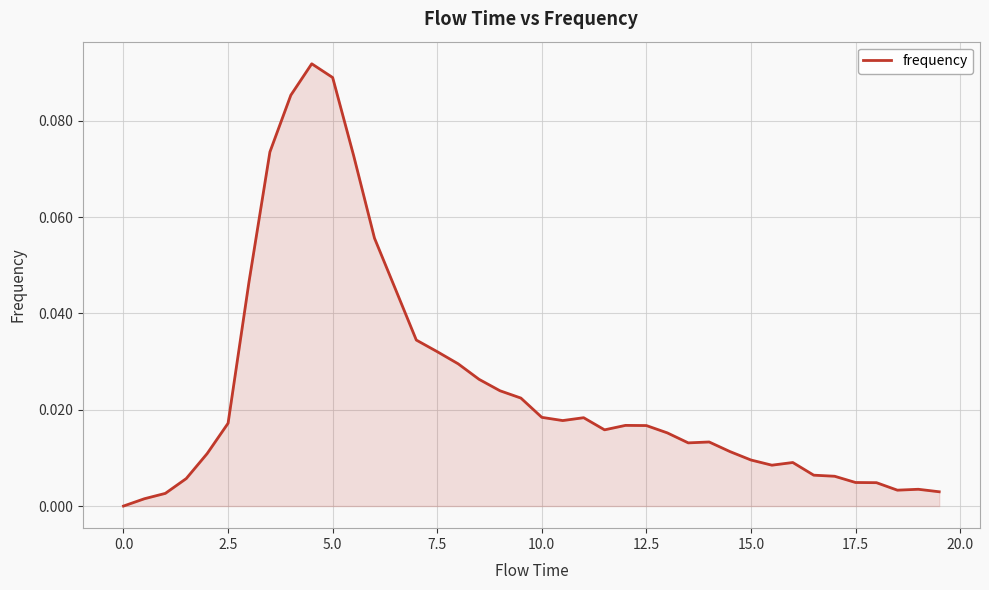

Does the chart have visible grid lines?

Yes